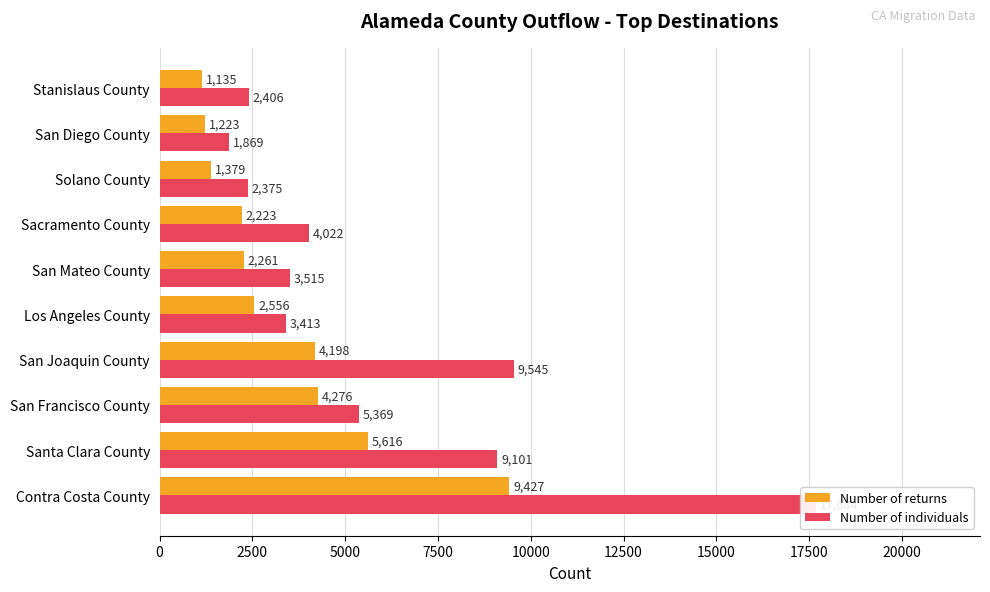

How many values in the Number of returns series exceed 2556?

4